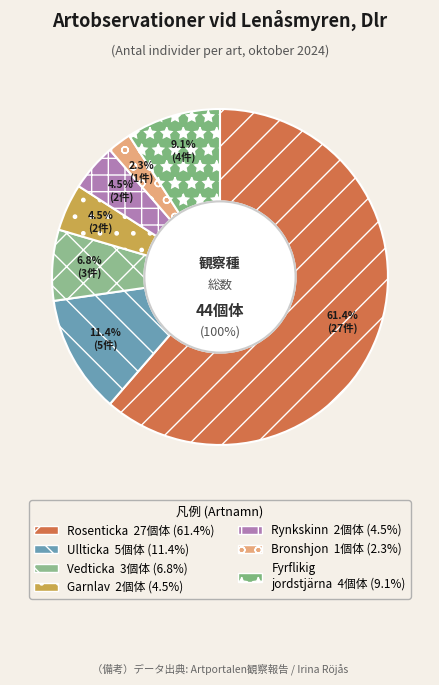

Which category has the biggest portion of the pie?

Rosenticka